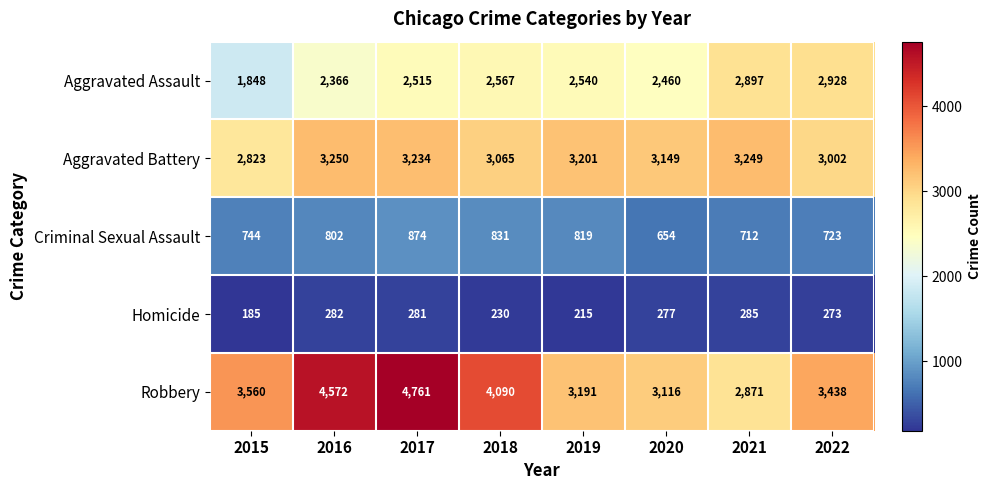

Rank the series by their maximum value, from highest to lowest.

Robbery, Aggravated Battery, Aggravated Assault, Criminal Sexual Assault, Homicide